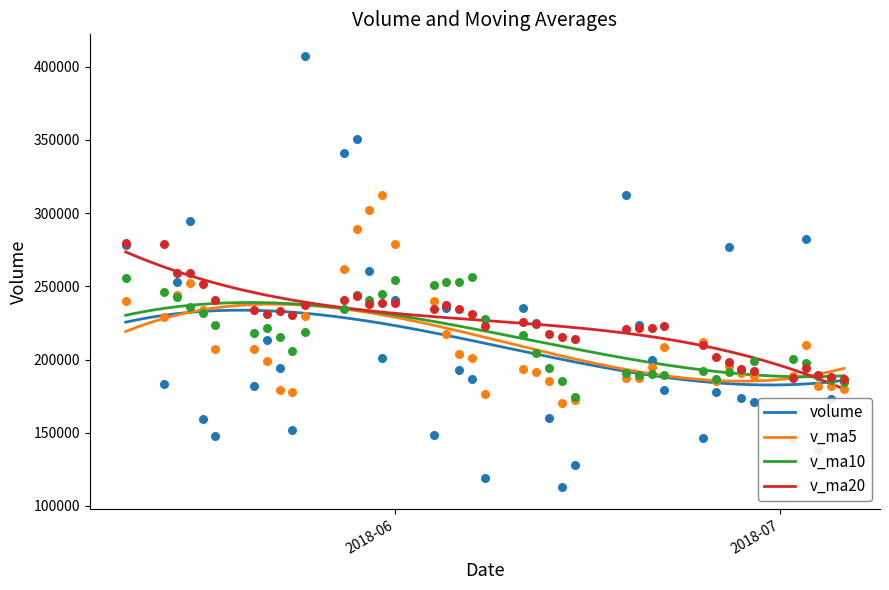

At how many categories does at least one series exceed 285461?

7